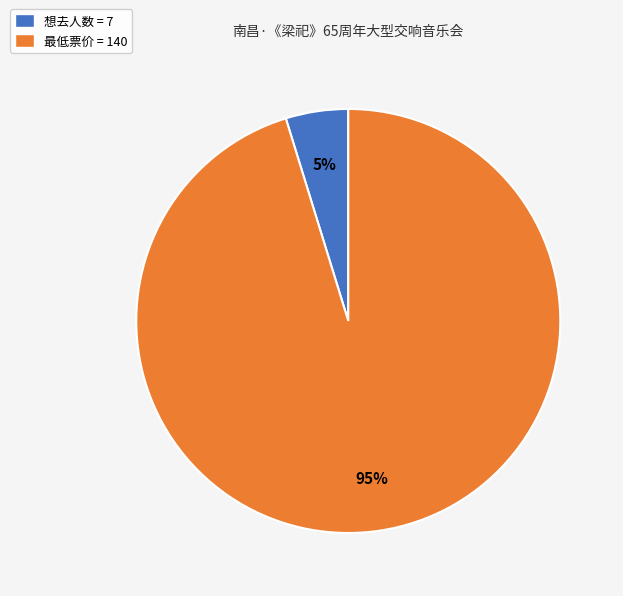

Between 最低票价 = 140 and 想去人数 = 7, which is larger?

最低票价 = 140